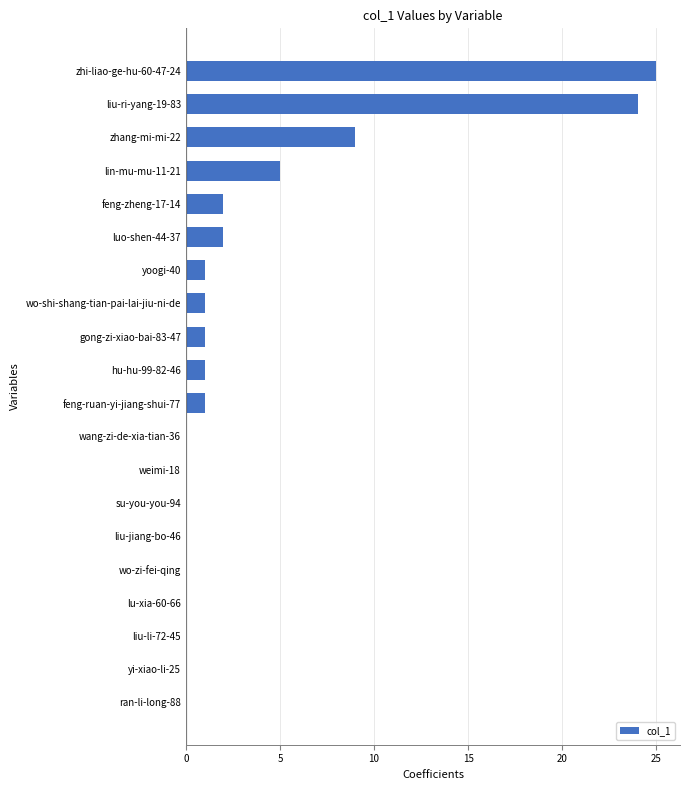

True or false: the data shows -8 at lu-xia-60-66.

False